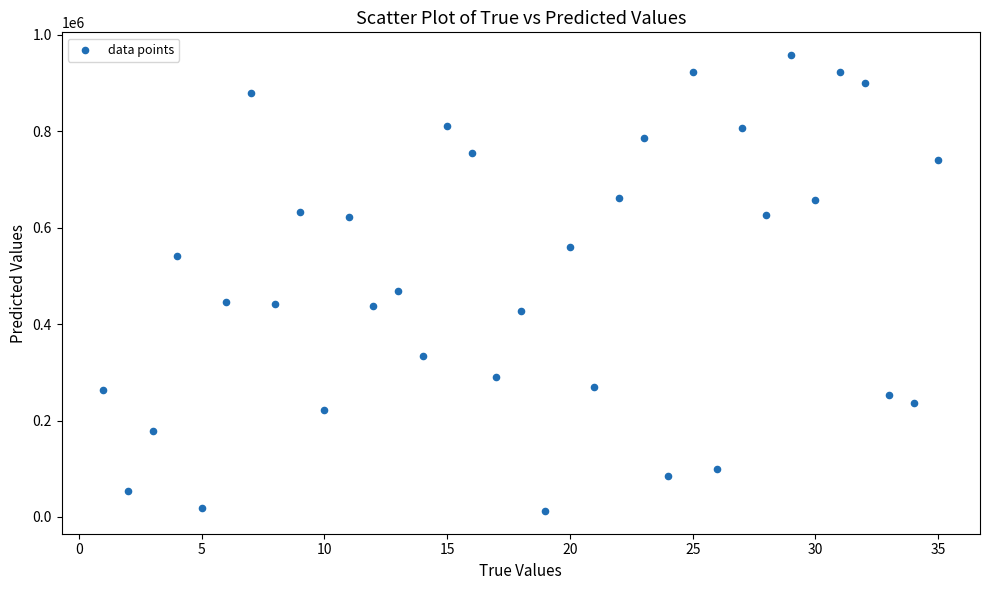

What Y value in the scatter plot is closest to 485204?

469436